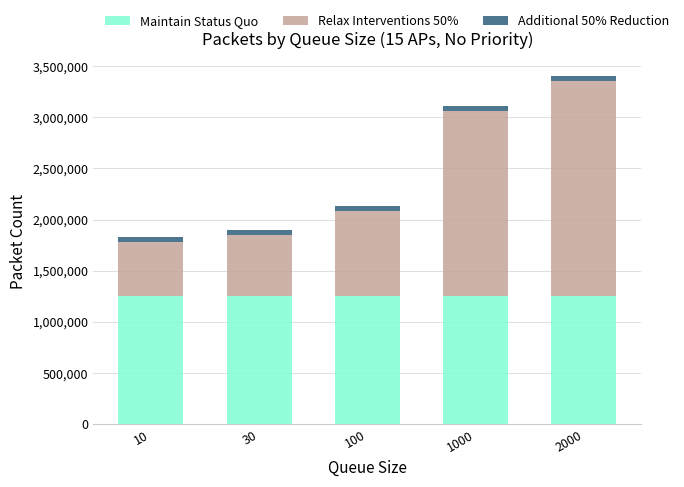

What is the average value of the Maintain Status Quo series?

1249875